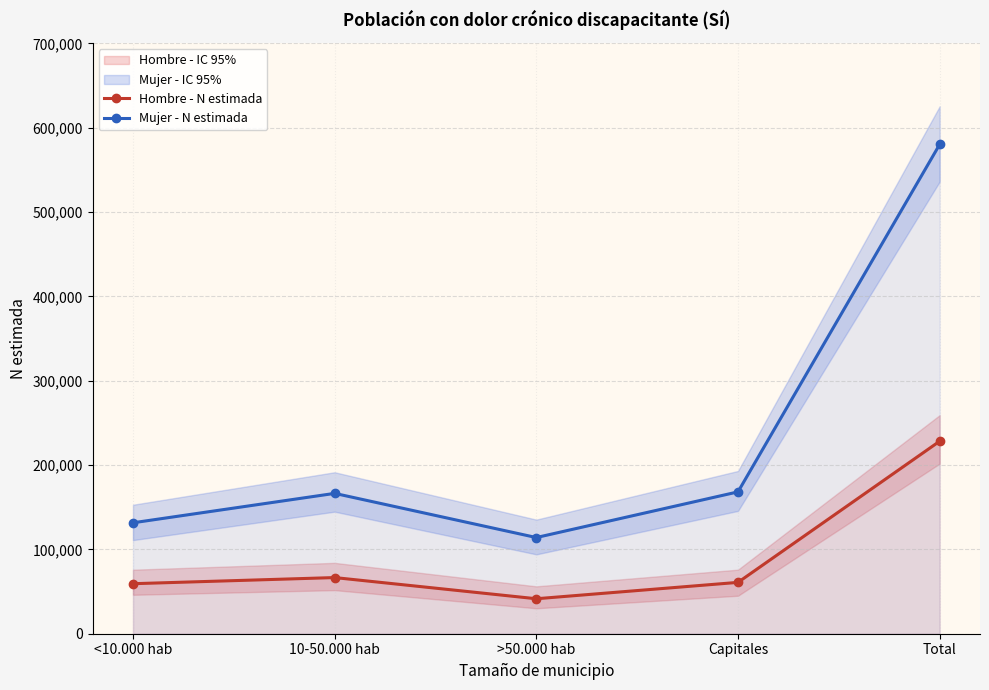

Between Capitales and Total, which series saw the biggest shift?

Mujer - N estimada